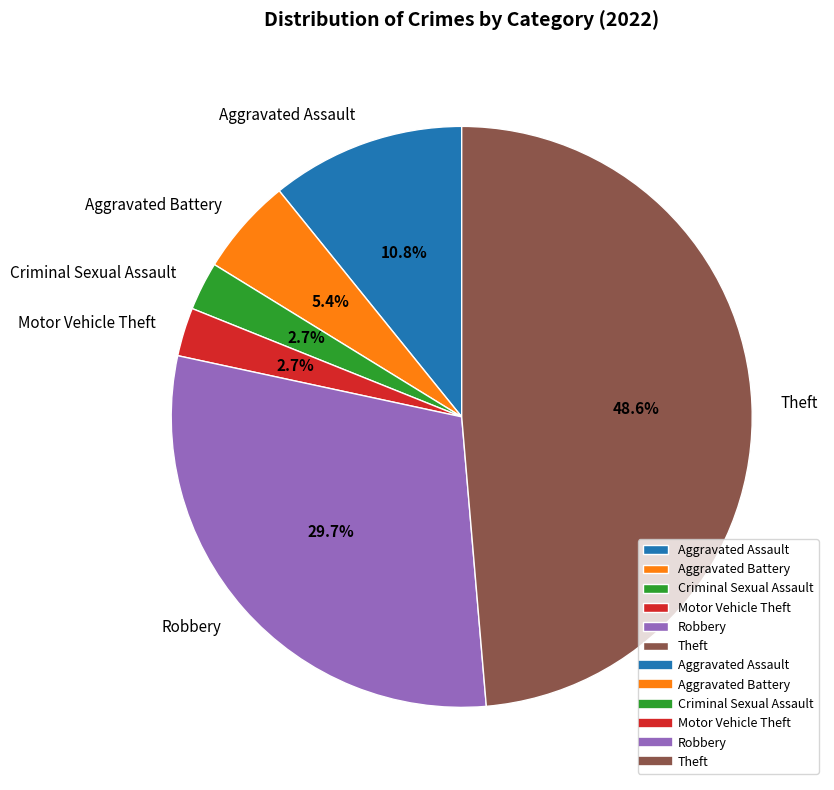

Is there any slice that represents more than half of the pie?

No